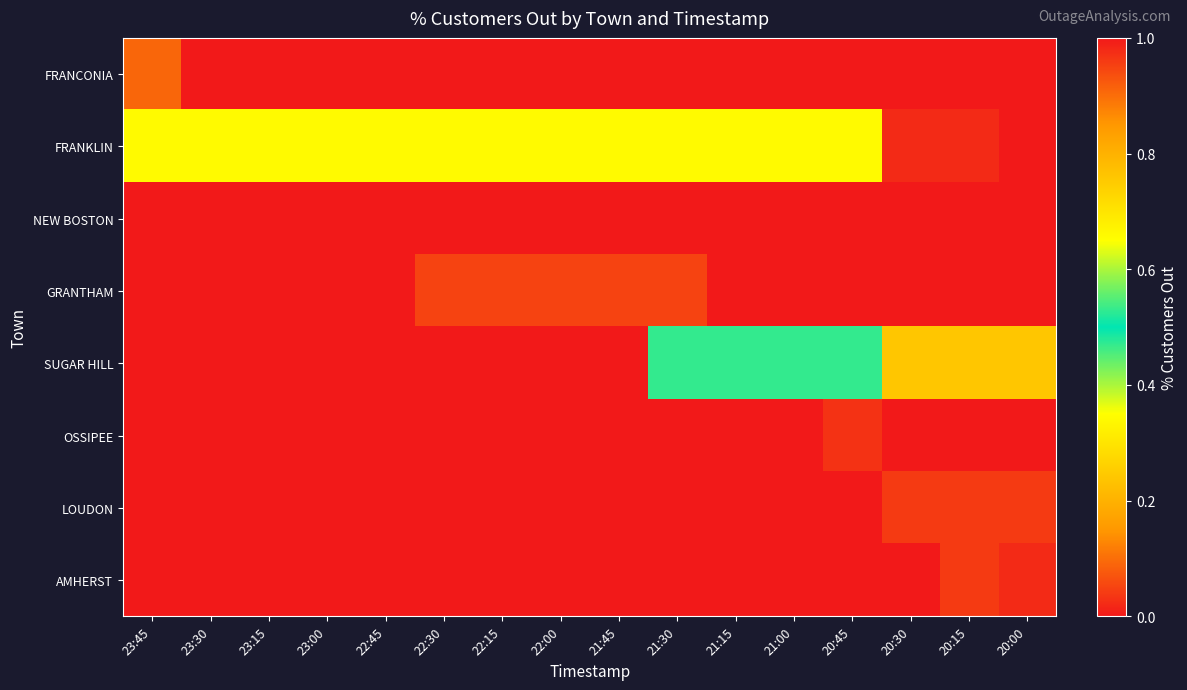

Reading left to right, list all the values displayed in this chart.

FRANCONIA: 23:45=0.1	23:30=0.0	23:15=0.0	23:00=0.0	22:45=0.0	22:30=0.0	22:15=0.0	22:00=0.0	21:45=0.0	21:30=0.0	21:15=0.0	21:00=0.0	20:45=0.0	20:30=0.0	20:15=0.0	20:00=0.0
FRANKLIN: 23:45=0.3	23:30=0.3	23:15=0.3	23:00=0.3	22:45=0.3	22:30=0.3	22:15=0.3	22:00=0.3	21:45=0.3	21:30=0.3	21:15=0.3	21:00=0.3	20:45=0.3	20:30=0.0	20:15=0.0	20:00=0.0
NEW BOSTON: 23:45=0.0	23:30=0.0	23:15=0.0	23:00=0.0	22:45=1.0	22:30=1.0	22:15=1.0	22:00=1.0	21:45=1.0	21:30=1.0	21:15=0.0	21:00=0.0	20:45=0.0	20:30=0.0	20:15=0.0	20:00=0.0
GRANTHAM: 23:45=0.0	23:30=0.0	23:15=0.0	23:00=0.0	22:45=0.0	22:30=0.1	22:15=0.1	22:00=0.1	21:45=0.1	21:30=0.1	21:15=0.0	21:00=0.0	20:45=0.0	20:30=0.0	20:15=0.0	20:00=0.0
SUGAR HILL: 23:45=0.0	23:30=0.0	23:15=0.0	23:00=0.0	22:45=0.0	22:30=0.0	22:15=0.0	22:00=0.0	21:45=0.0	21:30=0.5	21:15=0.5	21:00=0.5	20:45=0.5	20:30=0.2	20:15=0.2	20:00=0.2
OSSIPEE: 23:45=0.0	23:30=0.0	23:15=0.0	23:00=0.0	22:45=0.0	22:30=0.0	22:15=0.0	22:00=0.0	21:45=0.0	21:30=0.0	21:15=0.0	21:00=0.0	20:45=0.0	20:30=0.0	20:15=0.0	20:00=0.0
LOUDON: 23:45=0.0	23:30=0.0	23:15=0.0	23:00=0.0	22:45=0.0	22:30=0.0	22:15=0.0	22:00=0.0	21:45=0.0	21:30=0.0	21:15=0.0	21:00=0.0	20:45=0.0	20:30=0.0	20:15=0.0	20:00=0.0
AMHERST: 23:45=0.0	23:30=0.0	23:15=0.0	23:00=0.0	22:45=0.0	22:30=0.0	22:15=0.0	22:00=0.0	21:45=0.0	21:30=0.0	21:15=0.0	21:00=0.0	20:45=0.0	20:30=0.0	20:15=0.0	20:00=0.0